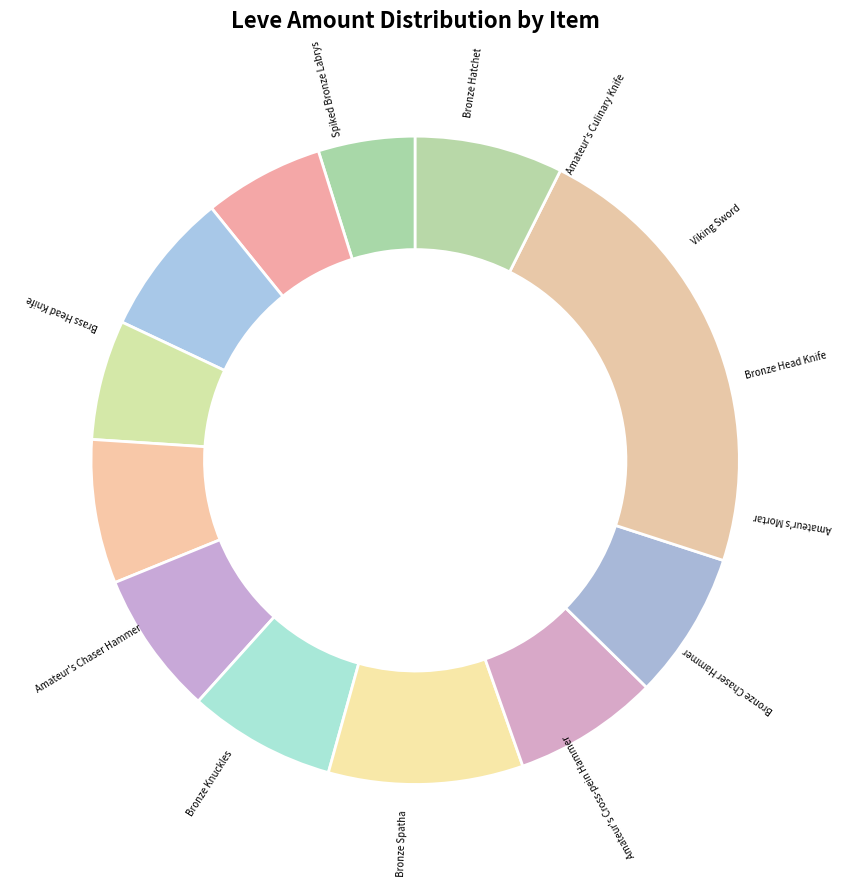

What percentage do Amateur's Cross-pein Hammer and Bronze Hatchet together represent?

12.2%